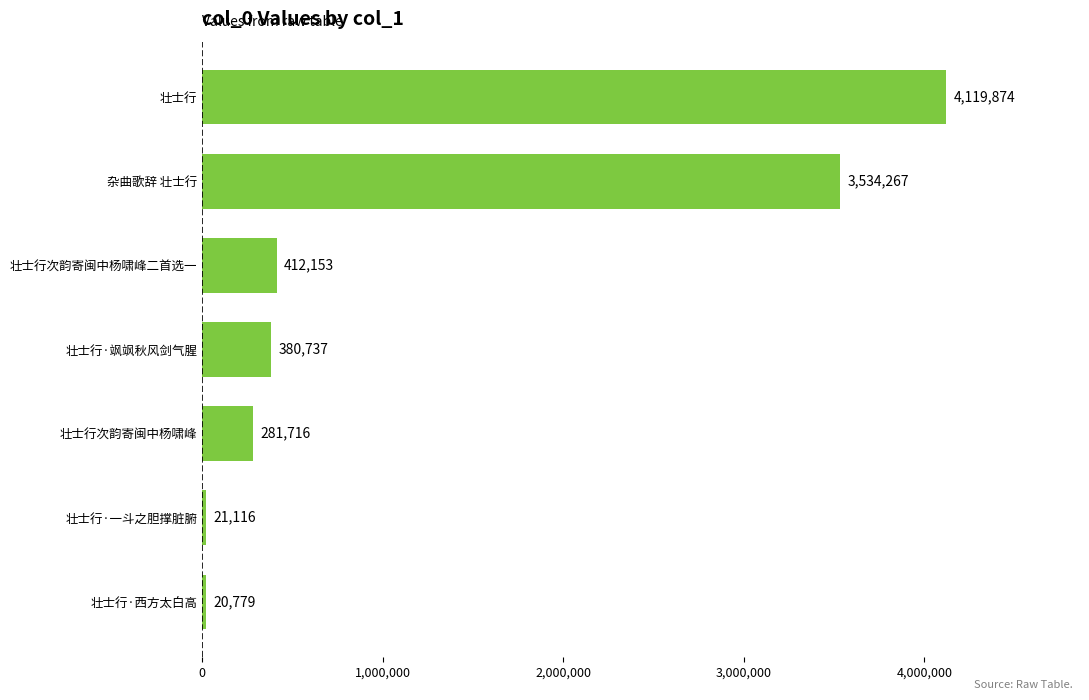

How many bars are there in total?

7